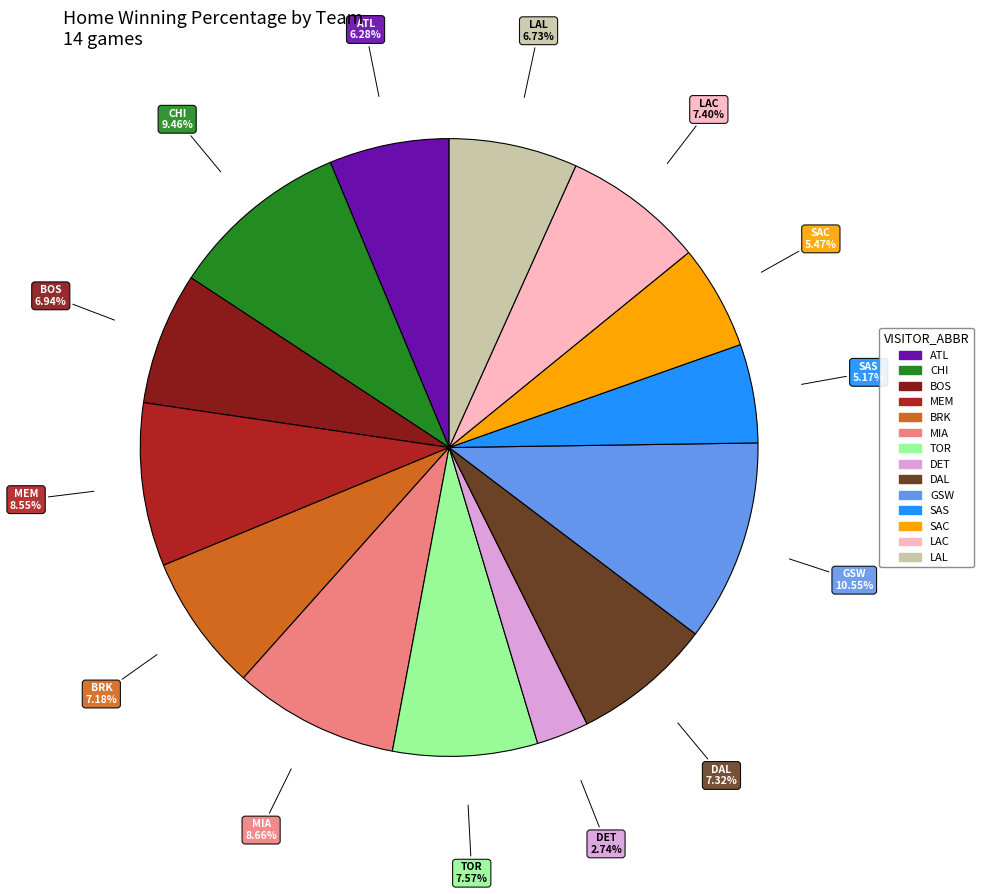

Is there any slice that represents more than half of the pie?

No